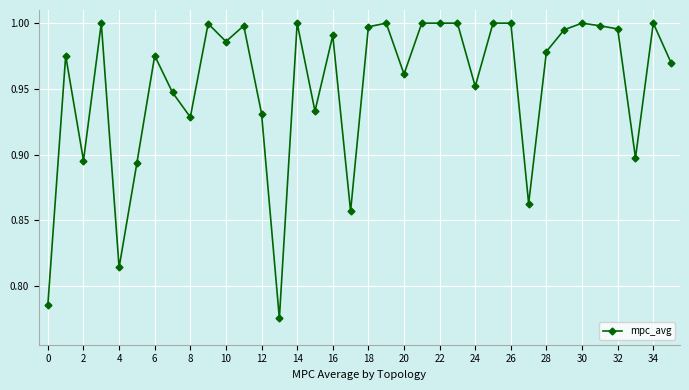

True or false: there are more than 1 points higher than both neighbors.

True